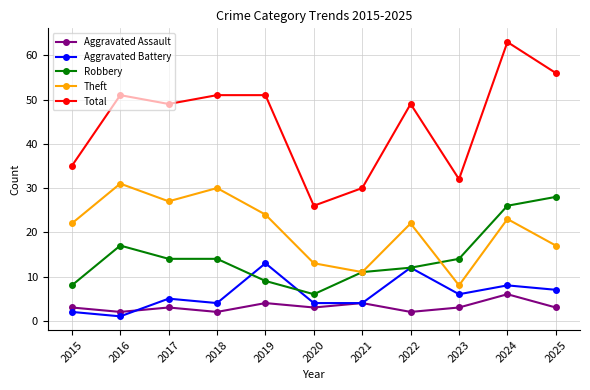

What is the difference between the Total values at 2016 and 2023?

19